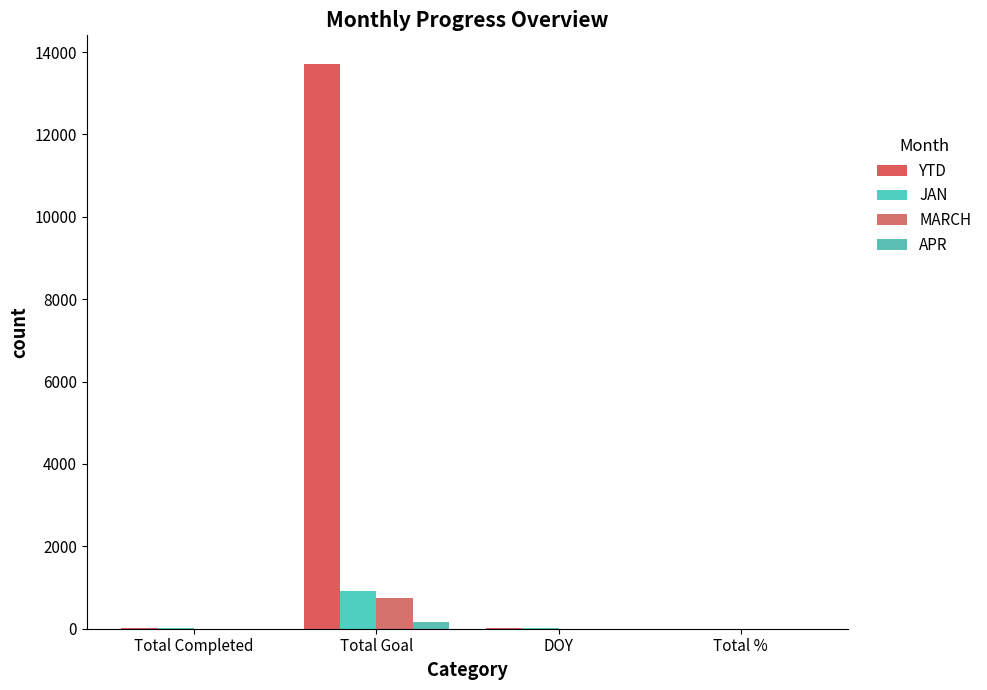

Reading left to right, transcribe all the data shown in this chart.

YTD: Total Completed=23	Total Goal=13721	DOY=15	Total %=1
JAN: Total Completed=23	Total Goal=921	DOY=15	Total %=1
MARCH: Total Completed=0	Total Goal=753	DOY=0	Total %=1
APR: Total Completed=0	Total Goal=159	DOY=0	Total %=1